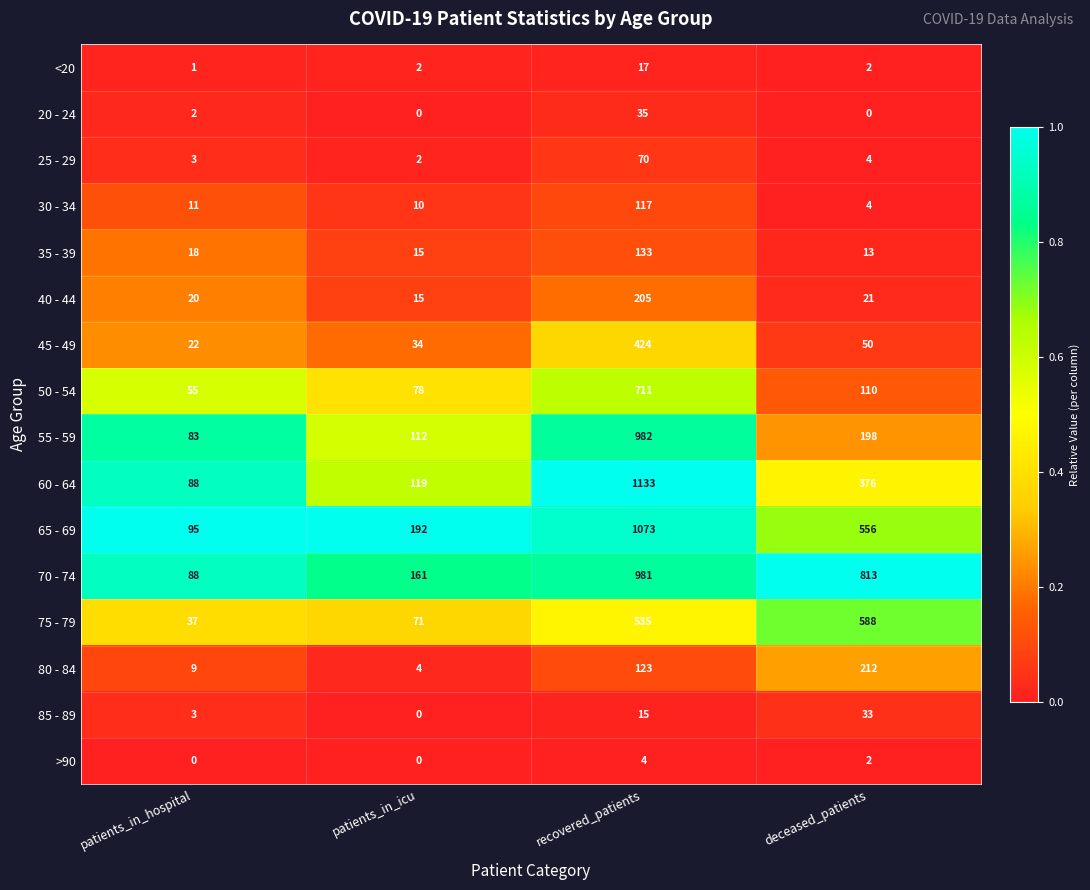

Is it true that <20 equals 2 at deceased_patients?

True